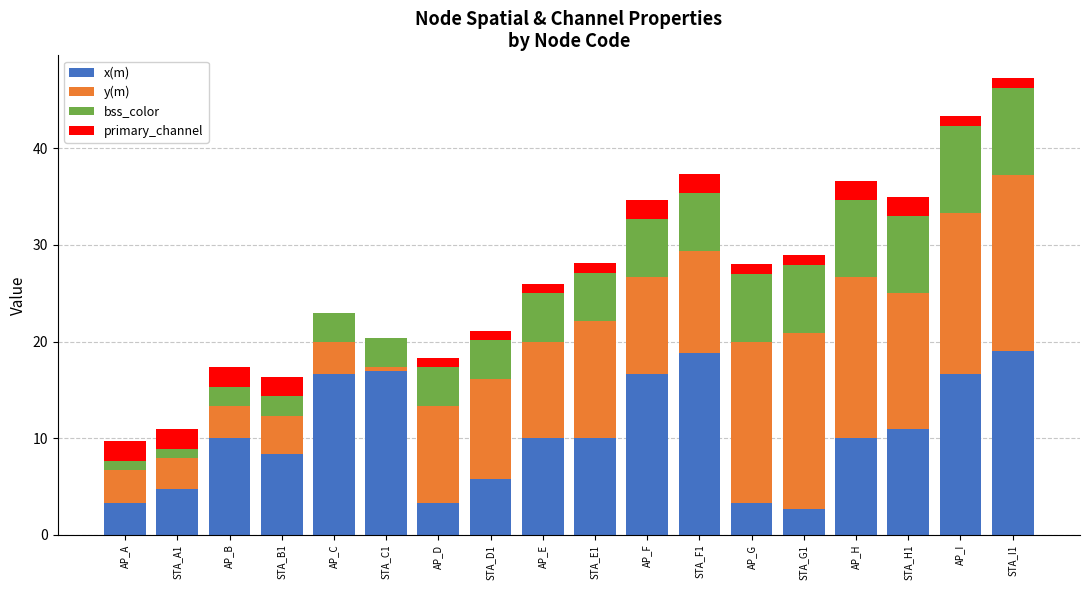

What is the total value across all series at AP_G?

28.0